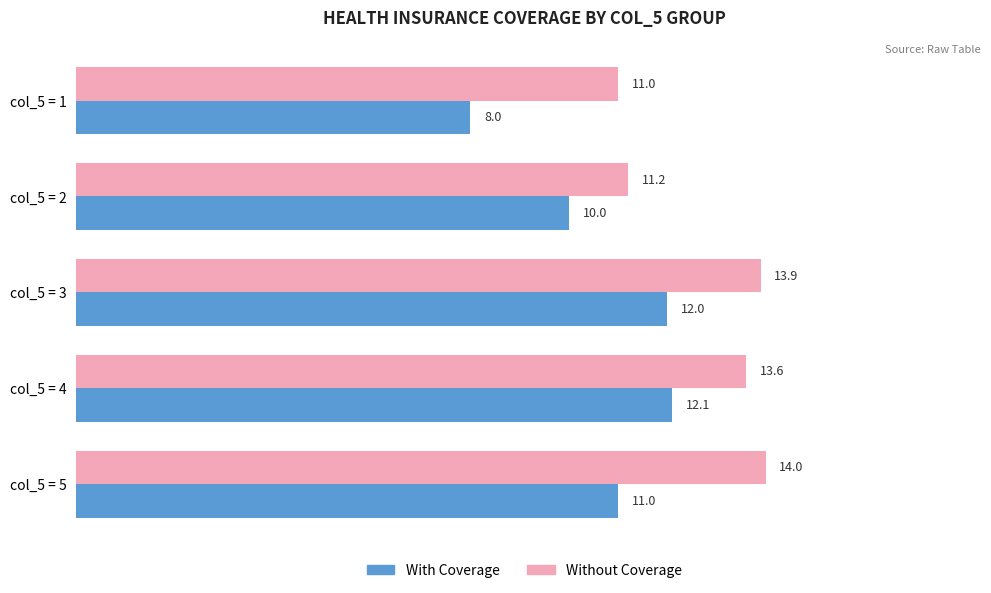

List the series in order of their peak value, highest first.

Without Coverage, With Coverage